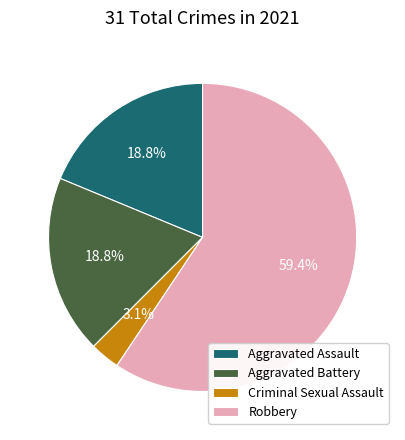

True or false: Criminal Sexual Assault accounts for 10% of the total.

False